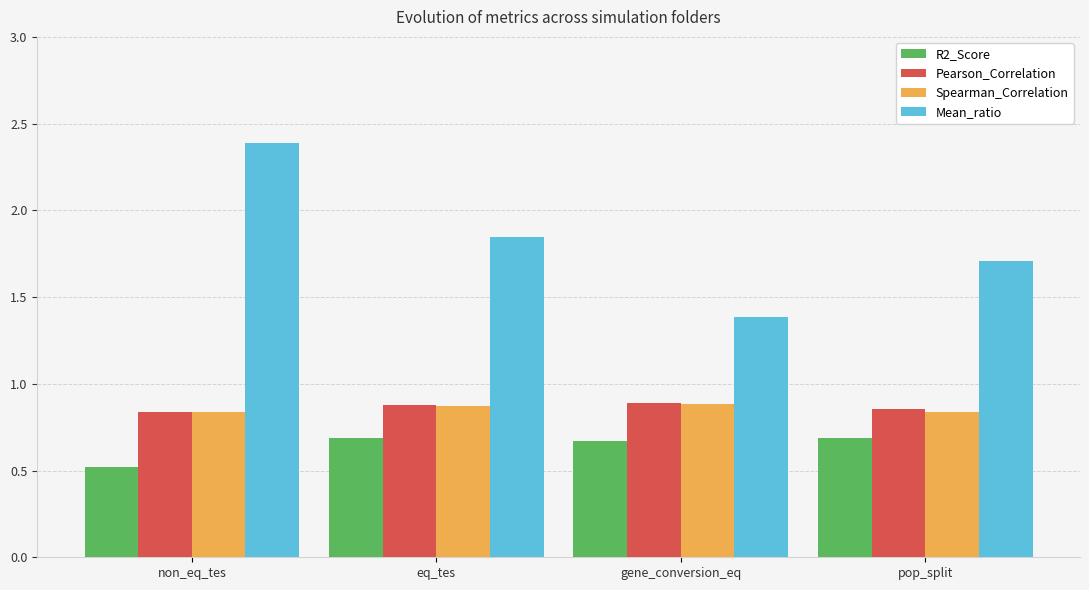

What is the lowest value of the Mean_ratio series?

1.4